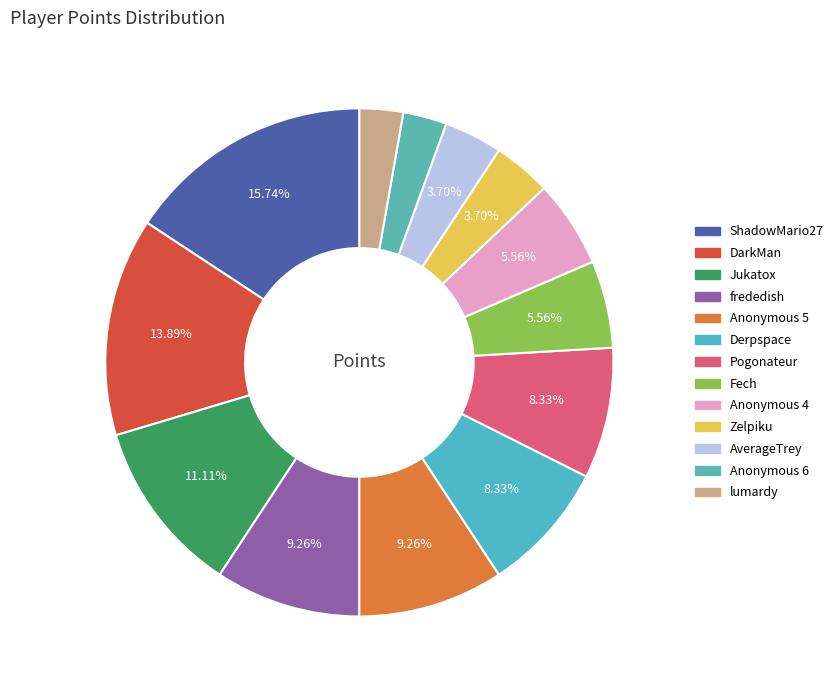

How many slices are in this pie chart?

13